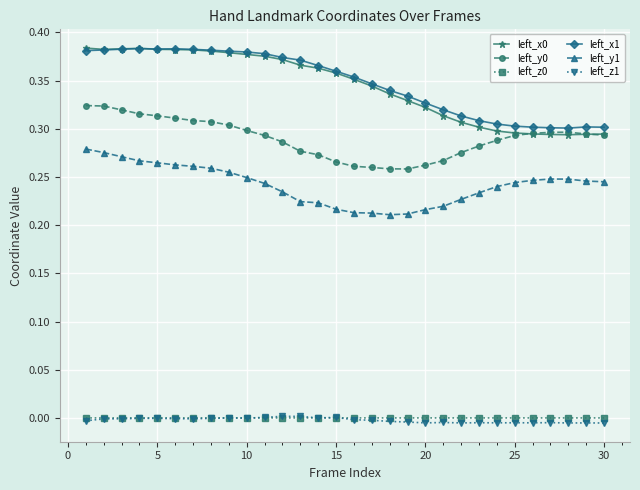

True or false: left_y1 has more than 0 interior local peaks.

True